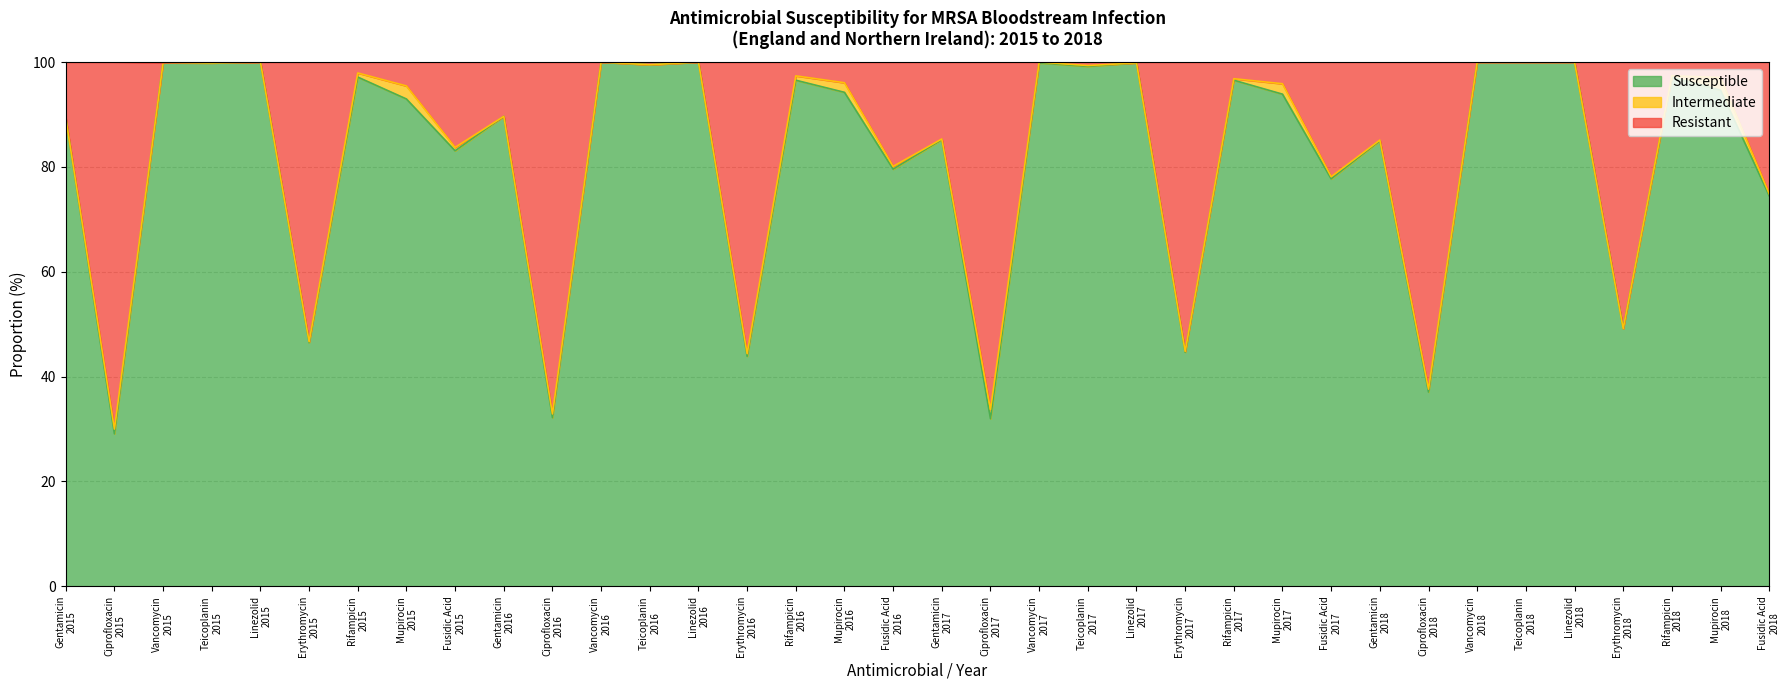

Between Gentamicin
2015 and Vancomycin
2018, which series saw the biggest shift?

Susceptible